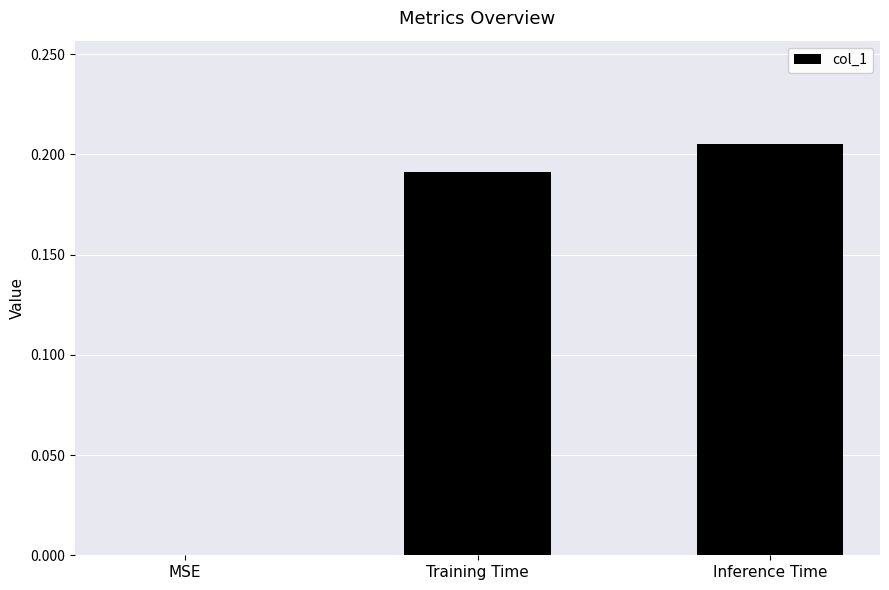

Is it true that the value at Inference Time is 0.1?

False